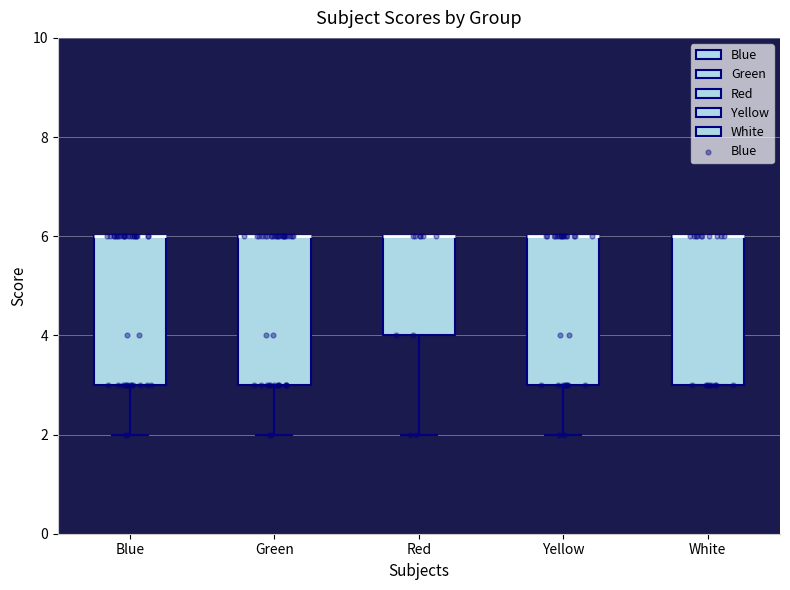

Where is the lower edge of the box for White on the y-axis? The values are not printed on the chart, so give them approximately, as read against the axis.

3